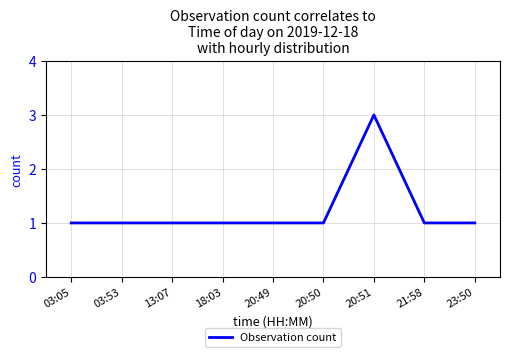

How many lines are shown in the chart?

1